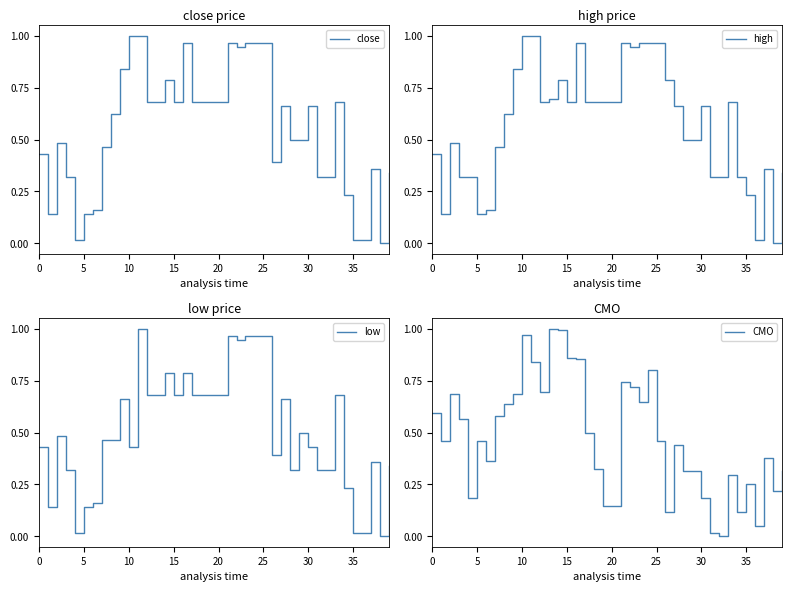

What is the maximum value for high?

1.0